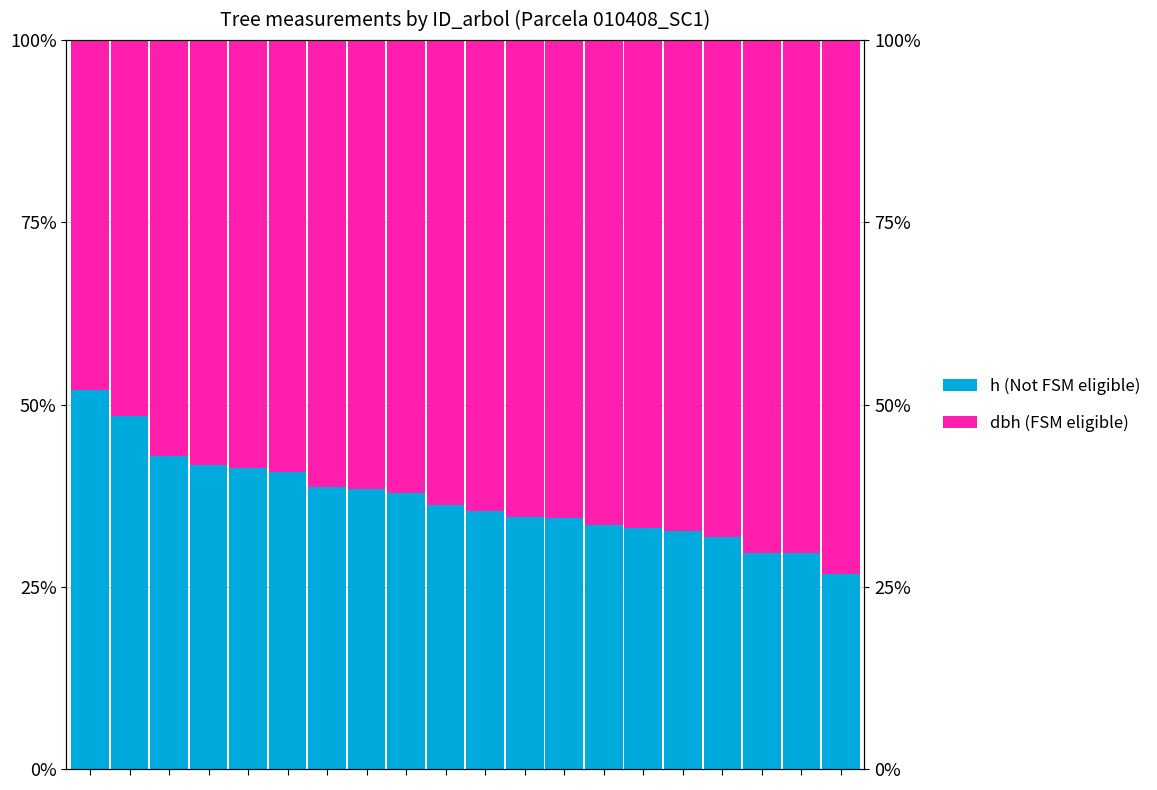

Between 5 and 15, which is larger?

5